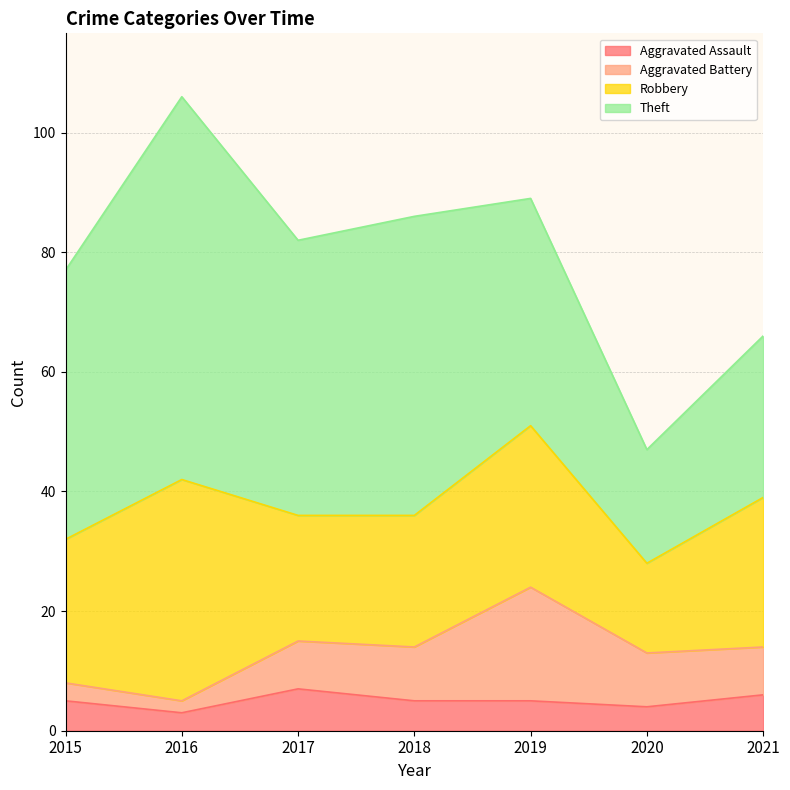

Between 2016 and 2019, which series saw the biggest shift?

Theft